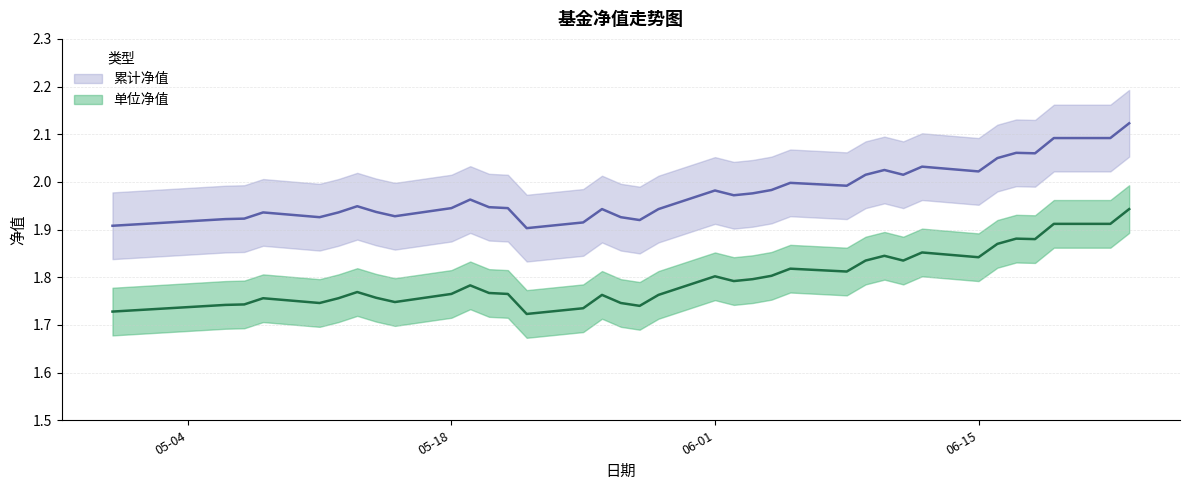

True or false: 累计净值 and 单位净值 intersect in this chart.

False